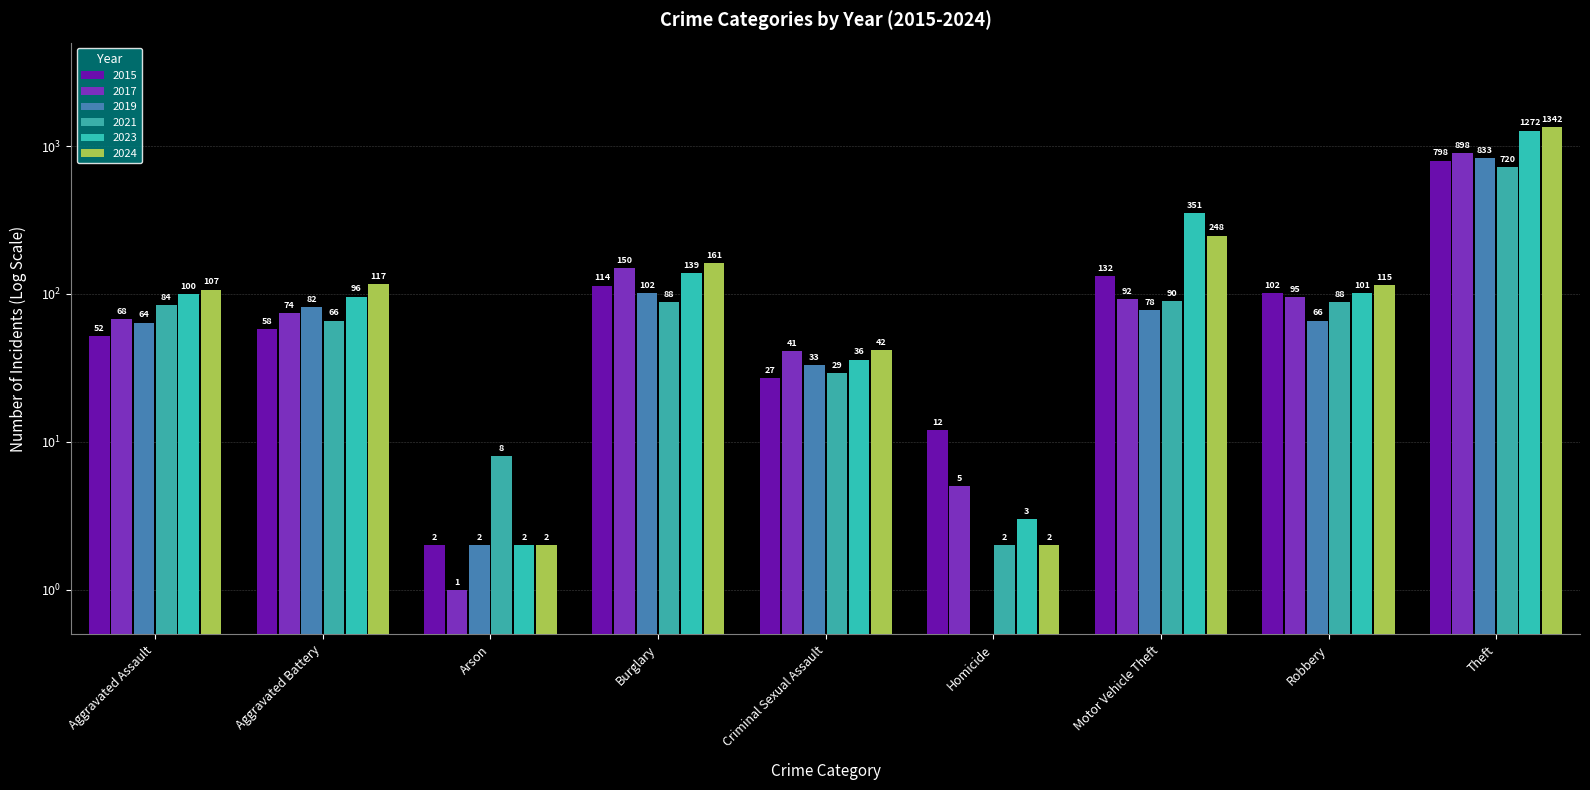

Is the value of 2017 at Homicide greater than the value of 2018 at Aggravated Battery?

No